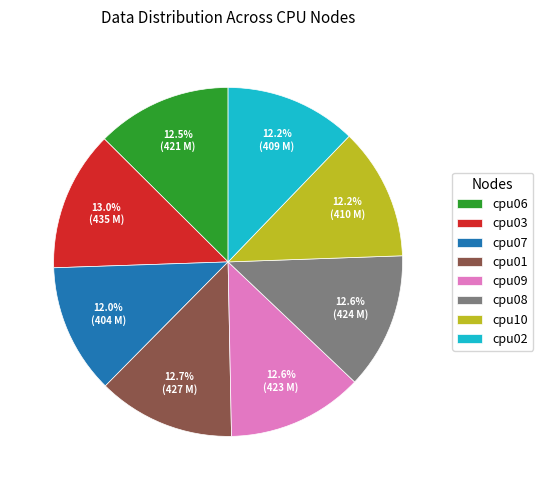

To the nearest percent, what is the difference between the largest and smallest slice percentages?

1%